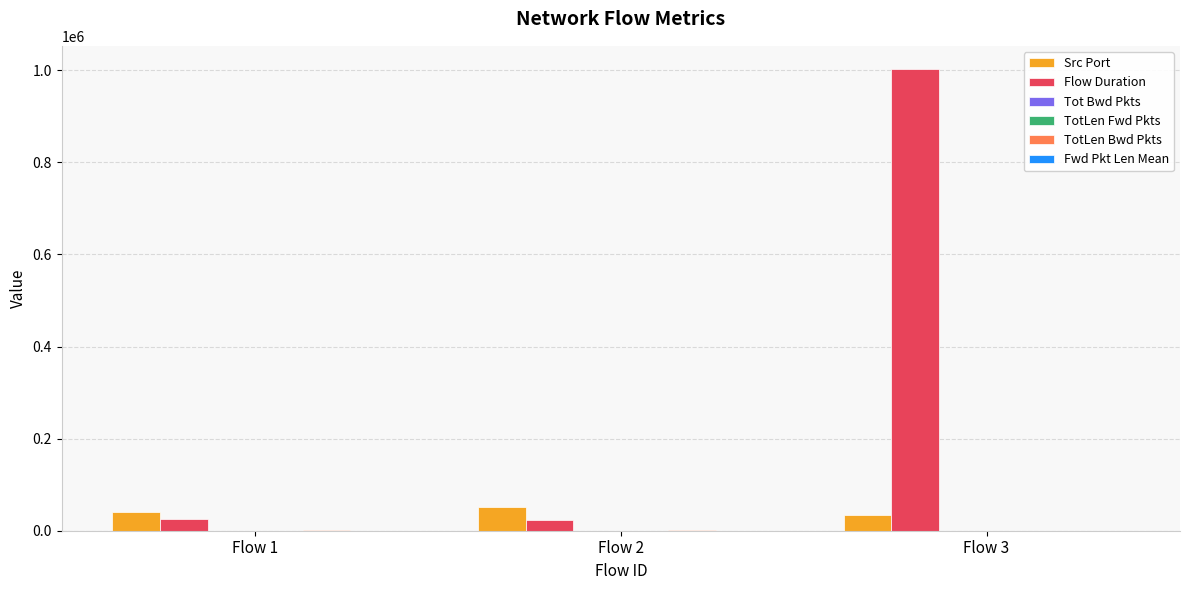

At which category is the sum across all series the highest?

Flow 3